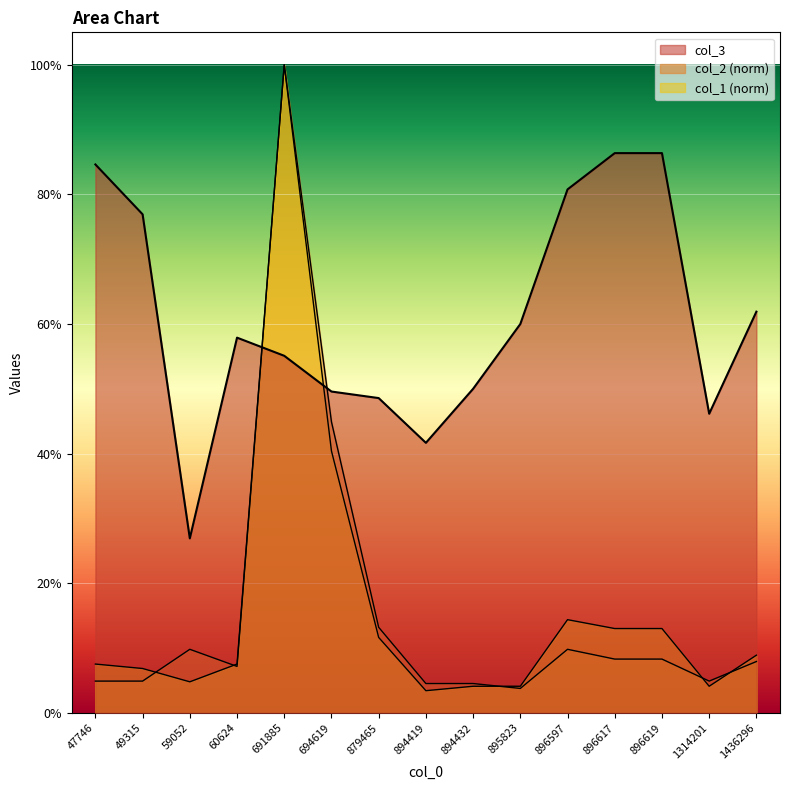

How many distinct data groups are displayed?

3